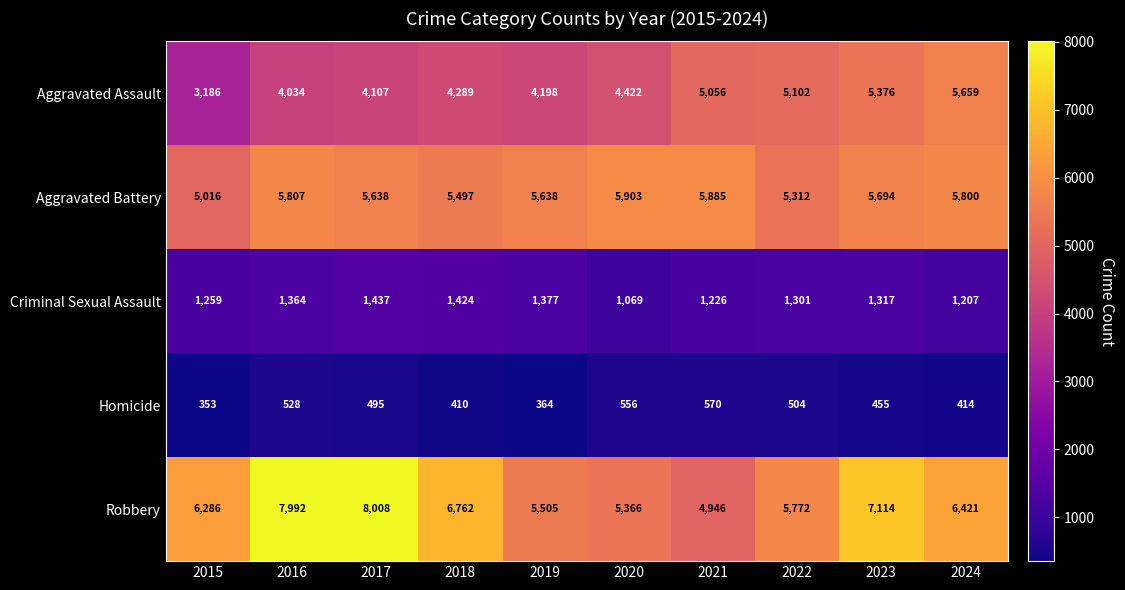

Rank the series at 2015 from highest to lowest value.

Robbery, Aggravated Battery, Aggravated Assault, Criminal Sexual Assault, Homicide